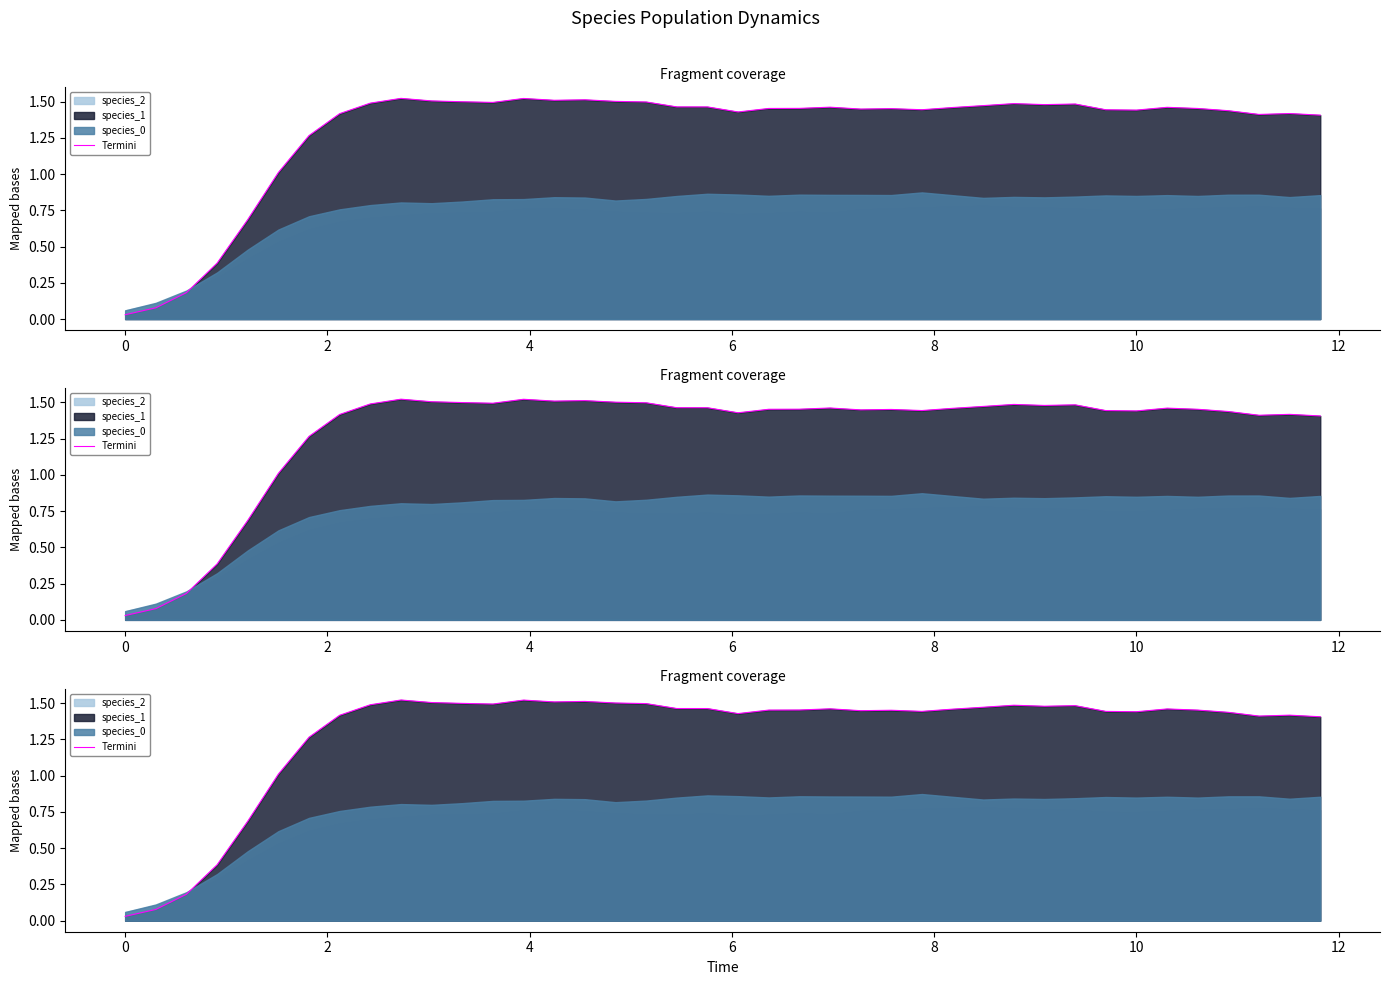

What is the maximum value shown in the chart?

1.5